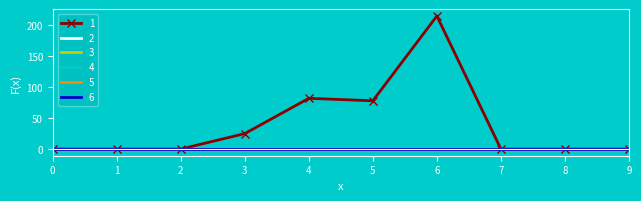

At which category is the sum across all series the highest?

6